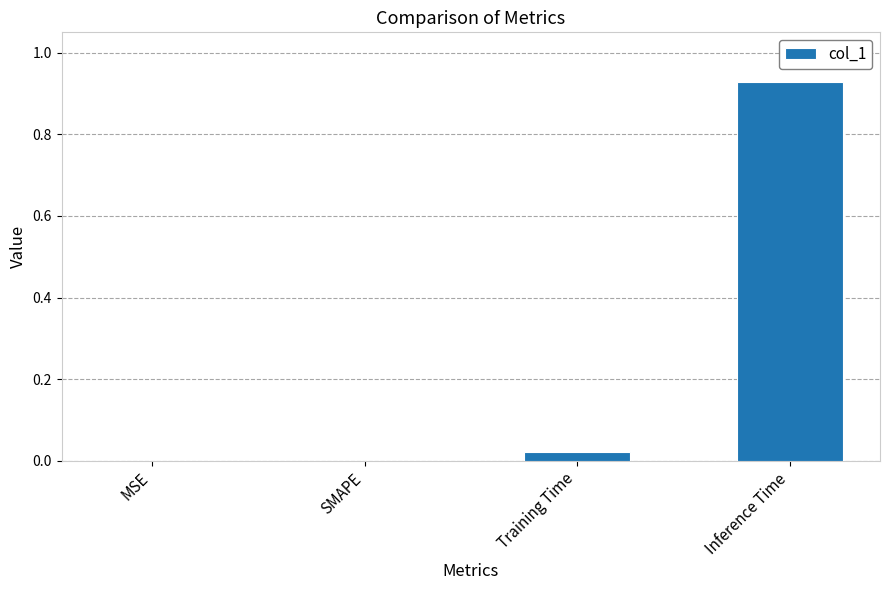

Which has a higher value, Inference Time or SMAPE?

Inference Time